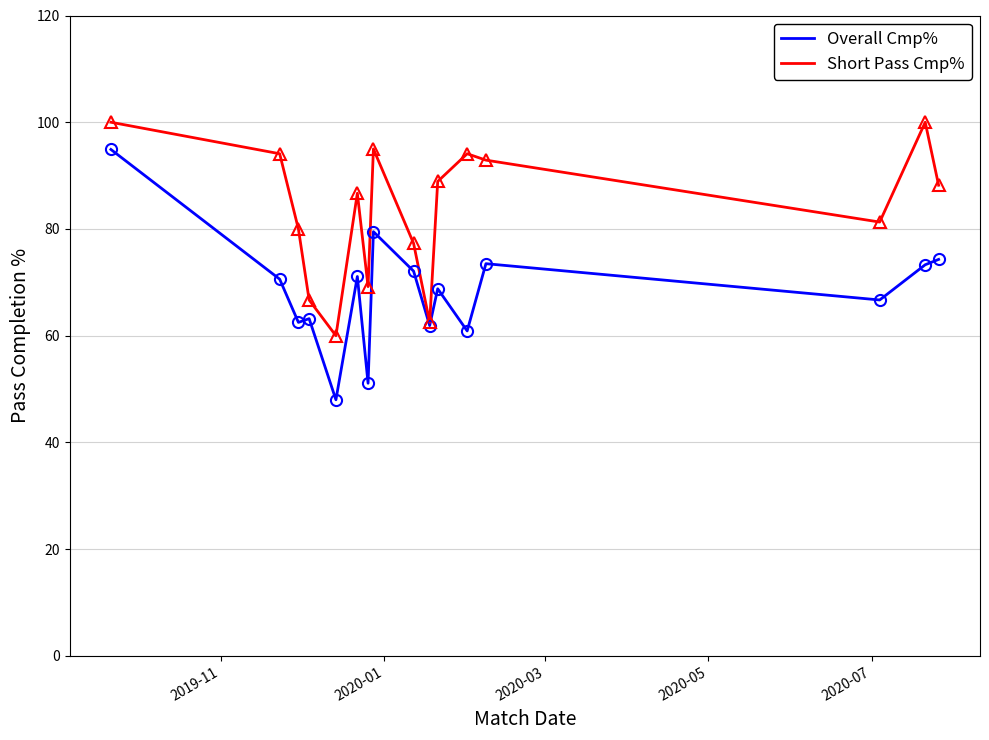

Which series has the largest total across all categories?

Short Pass Cmp%